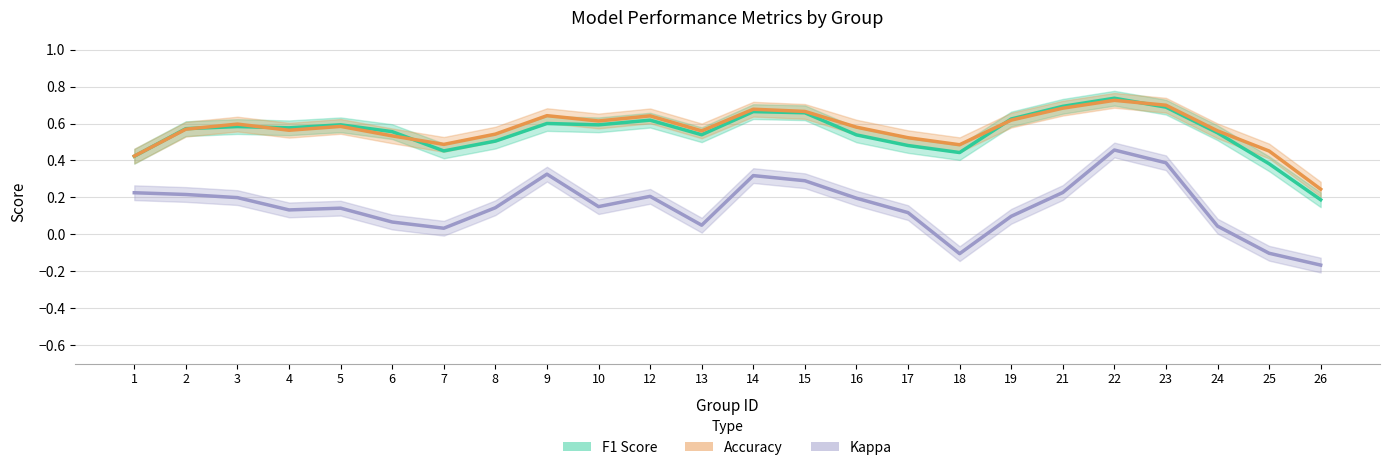

Reading left to right, extract all data points from this chart.

F1 Score: 1=0.4	2=0.6	3=0.6	4=0.6	5=0.6	6=0.6	7=0.5	8=0.5	9=0.6	10=0.6	12=0.6	13=0.5	14=0.7	15=0.7	16=0.5	17=0.5	18=0.4	19=0.6	21=0.7	22=0.7	23=0.7	24=0.6	25=0.4	26=0.2
Accuracy: 1=0.4	2=0.6	3=0.6	4=0.6	5=0.6	6=0.5	7=0.5	8=0.5	9=0.6	10=0.6	12=0.6	13=0.6	14=0.7	15=0.7	16=0.6	17=0.5	18=0.5	19=0.6	21=0.7	22=0.7	23=0.7	24=0.6	25=0.5	26=0.2
Kappa: 1=0.2	2=0.2	3=0.2	4=0.1	5=0.1	6=0.1	7=0.0	8=0.1	9=0.3	10=0.2	12=0.2	13=0.0	14=0.3	15=0.3	16=0.2	17=0.1	18=-0.1	19=0.1	21=0.2	22=0.5	23=0.4	24=0.0	25=-0.1	26=-0.2